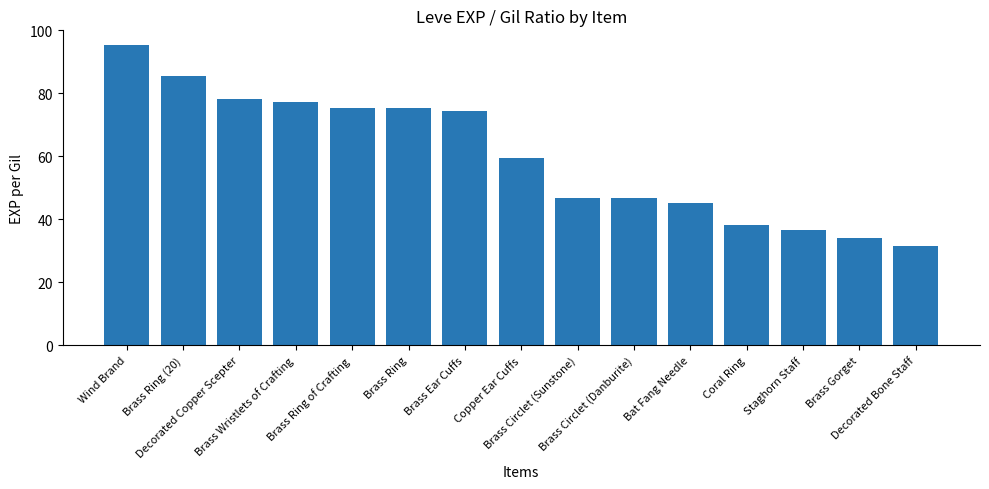

What value does the data have at Staghorn Staff?

36.7